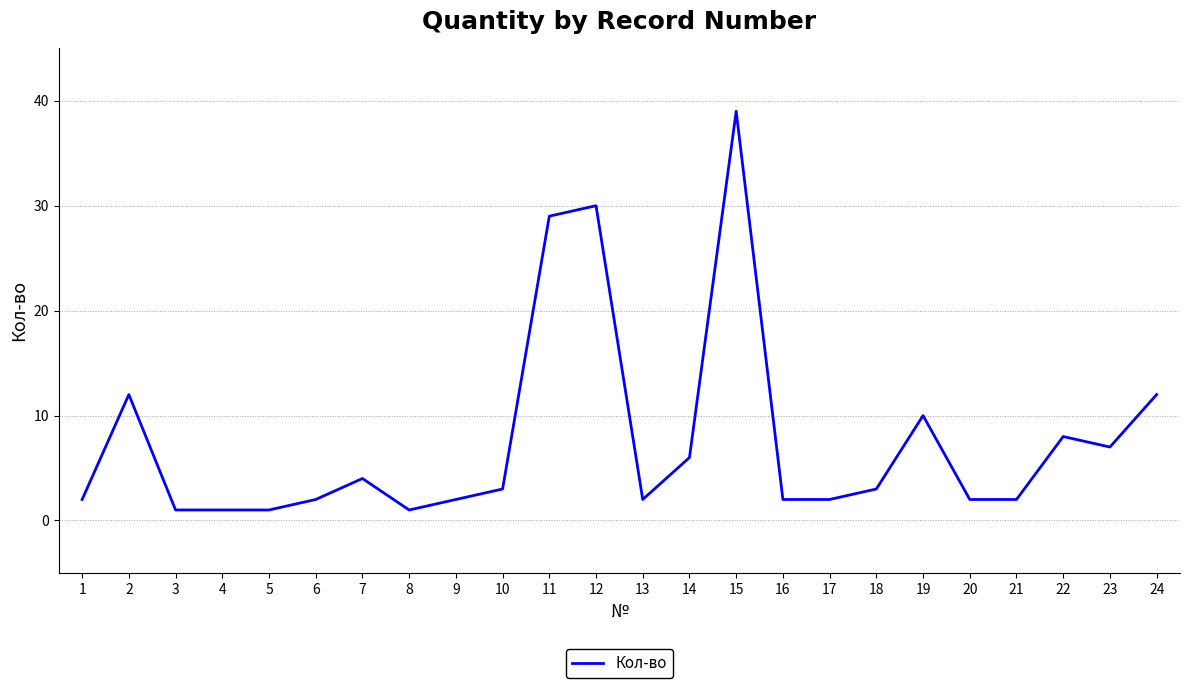

Reading left to right, list all the values displayed in this chart.

2	12	1	1	1	2	4	1	2	3	29	30	2	6	39	2	2	3	10	2	2	8	7	12